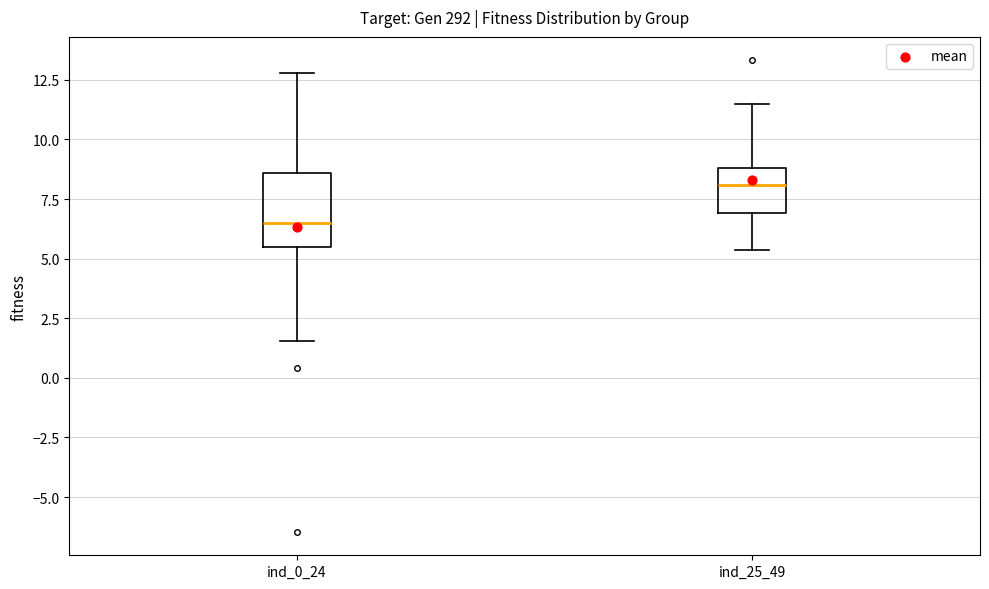

Reading left to right, read every box against the y-axis: the position of its median line, the range the box covers, and the ends of its whiskers. The values are not printed on the chart, so give them approximately, as read against the axis.

ind_0_24: median 6.5, box 5.5 to 8.5, whiskers 1.5 to 13.0
ind_25_49: median 8.0, box 7.0 to 9.0, whiskers 5.5 to 11.5